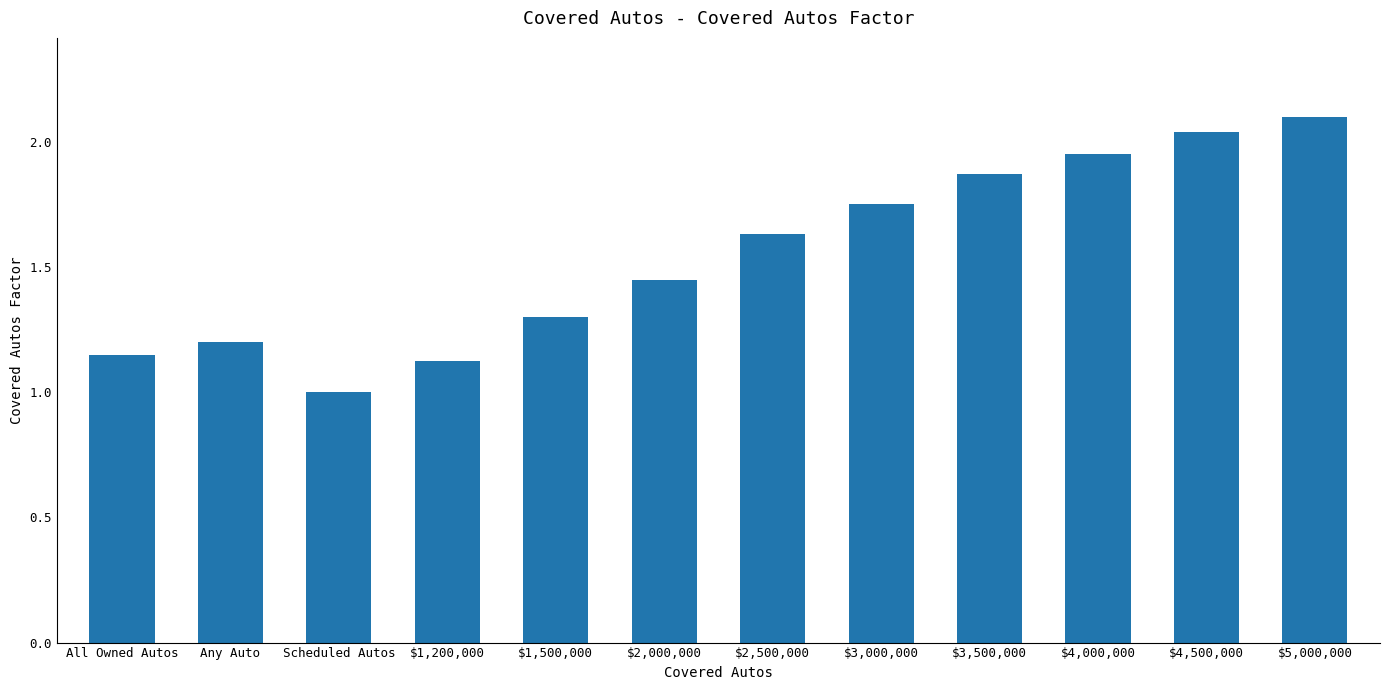

How many categories are shown in the chart?

12